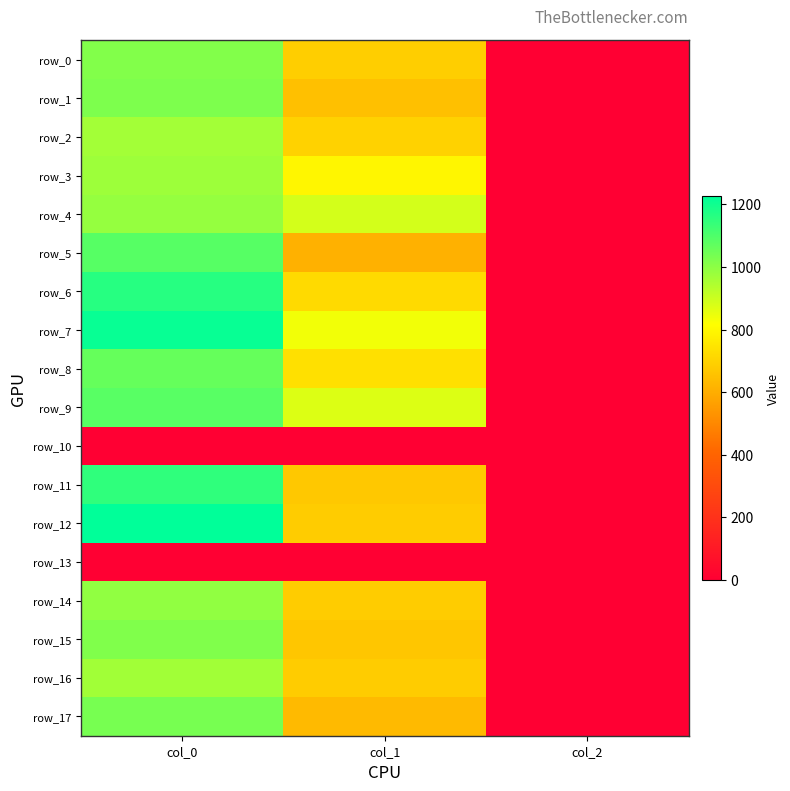

Which series has the largest total across all categories?

row_7